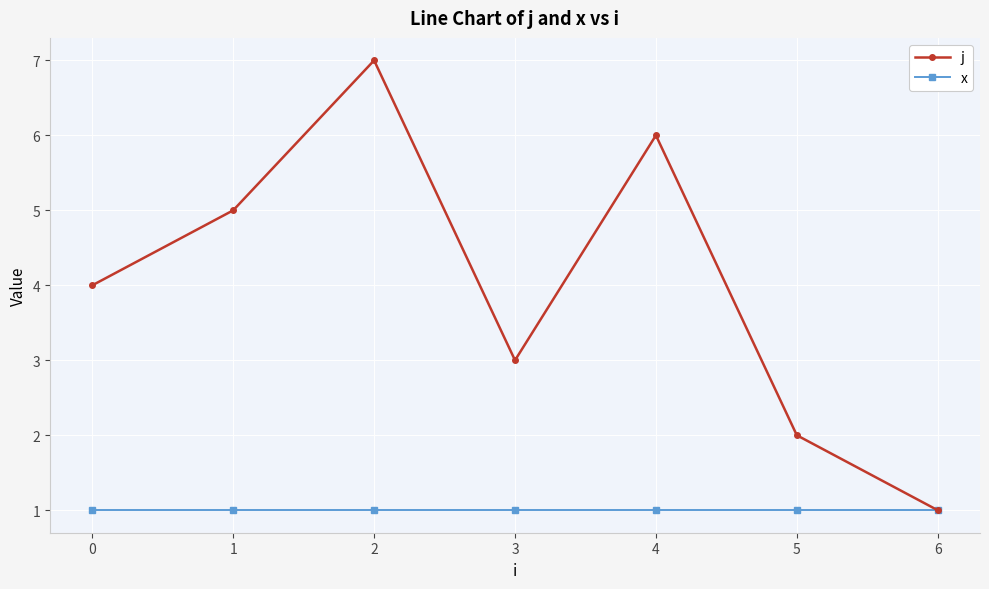

Reading left to right, extract all data points from this chart.

j: 0=4	1=5	2=7	3=3	4=6	5=2	6=1
x: 0=1	1=1	2=1	3=1	4=1	5=1	6=1